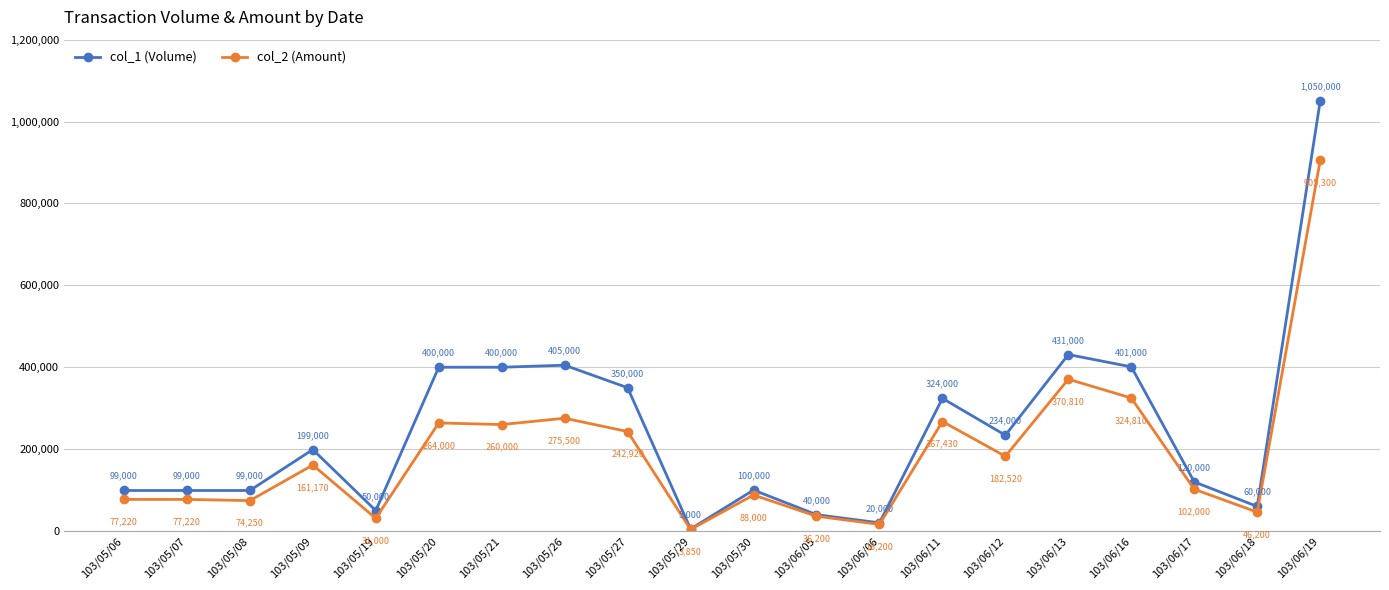

At which category does col_1 (Volume) reach its first local peak?

103/05/09